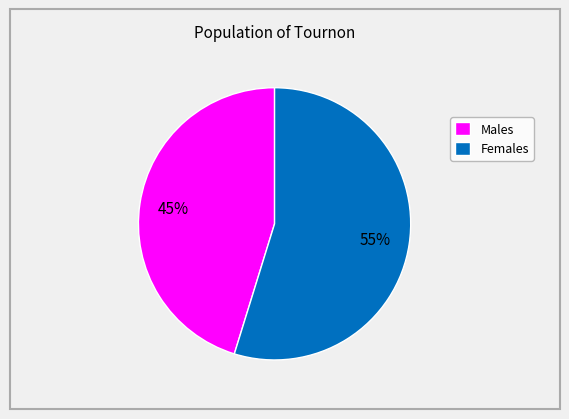

To the nearest percent, what is the average slice percentage?

50%